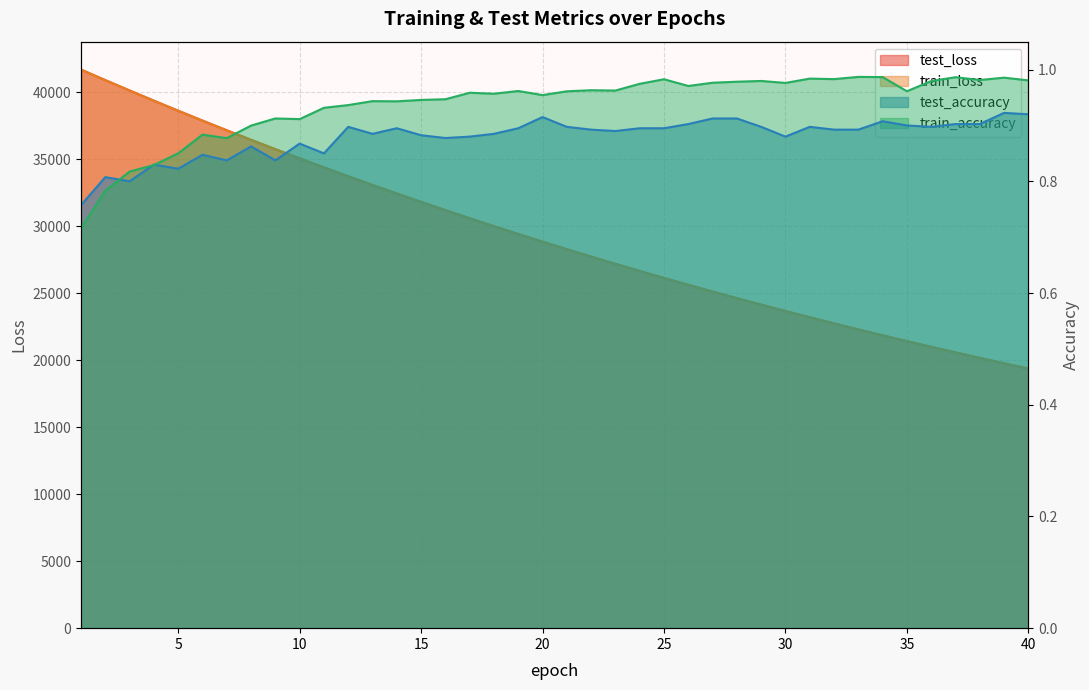

What is the difference between the maximum and minimum values in the train_accuracy series?

0.3